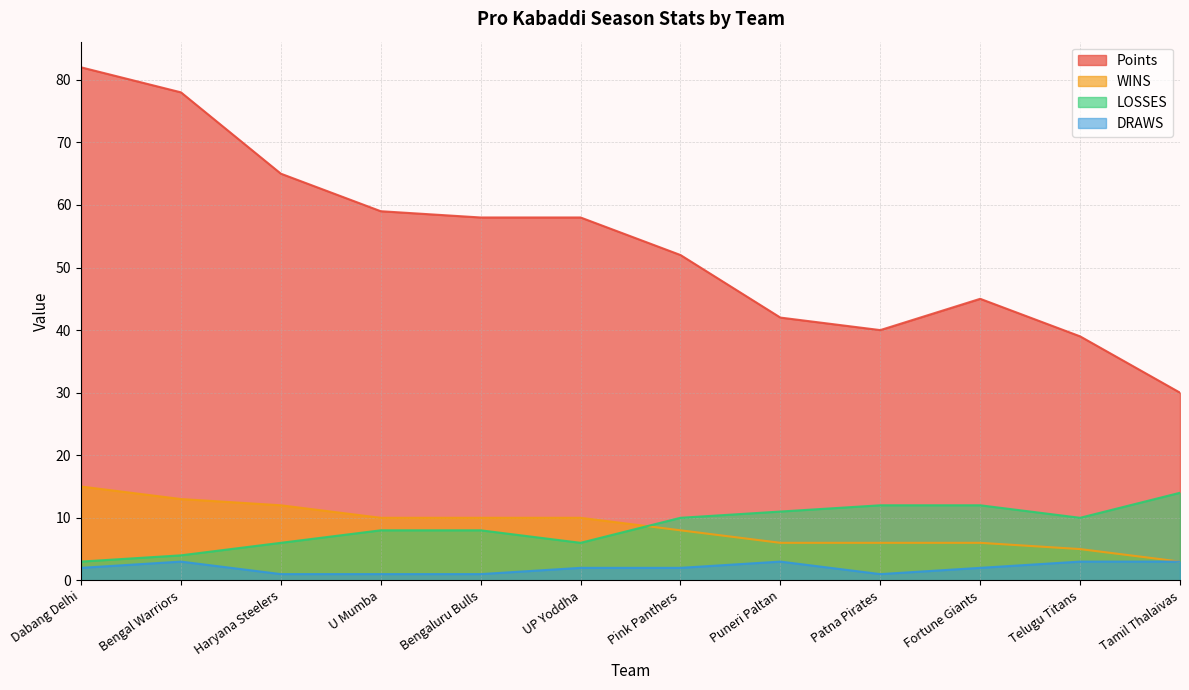

What is the sum of all Points values?

648